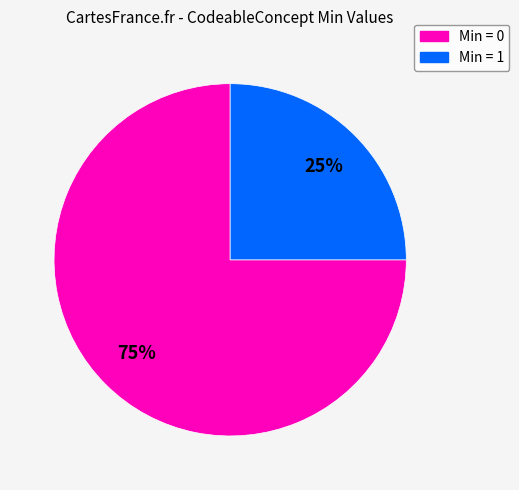

Does any single category account for the majority?

Yes